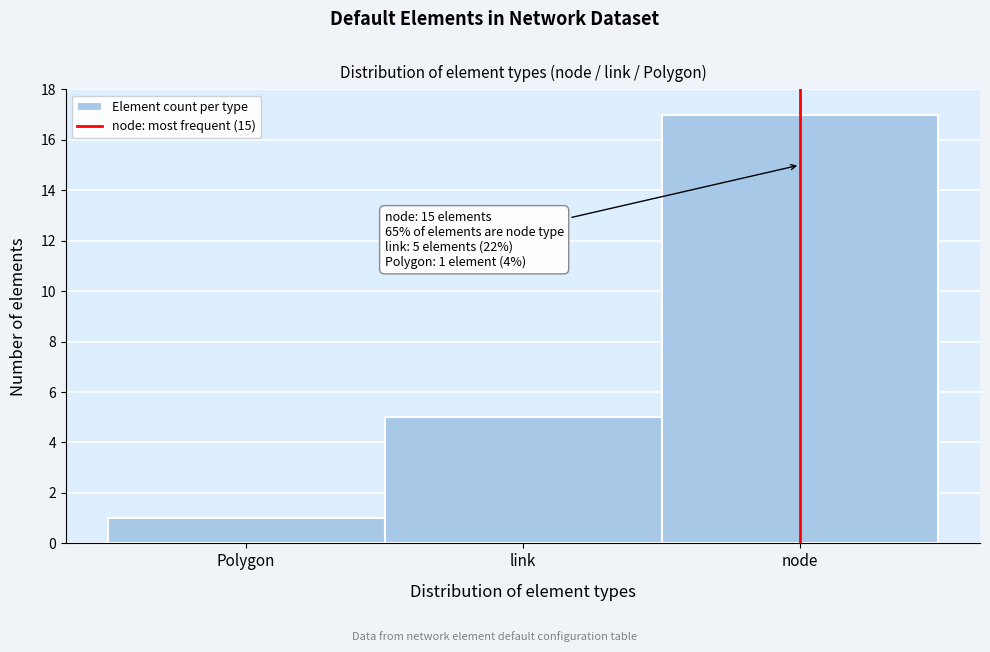

Reading right to left, what are all the values shown in this chart?

17	5	1